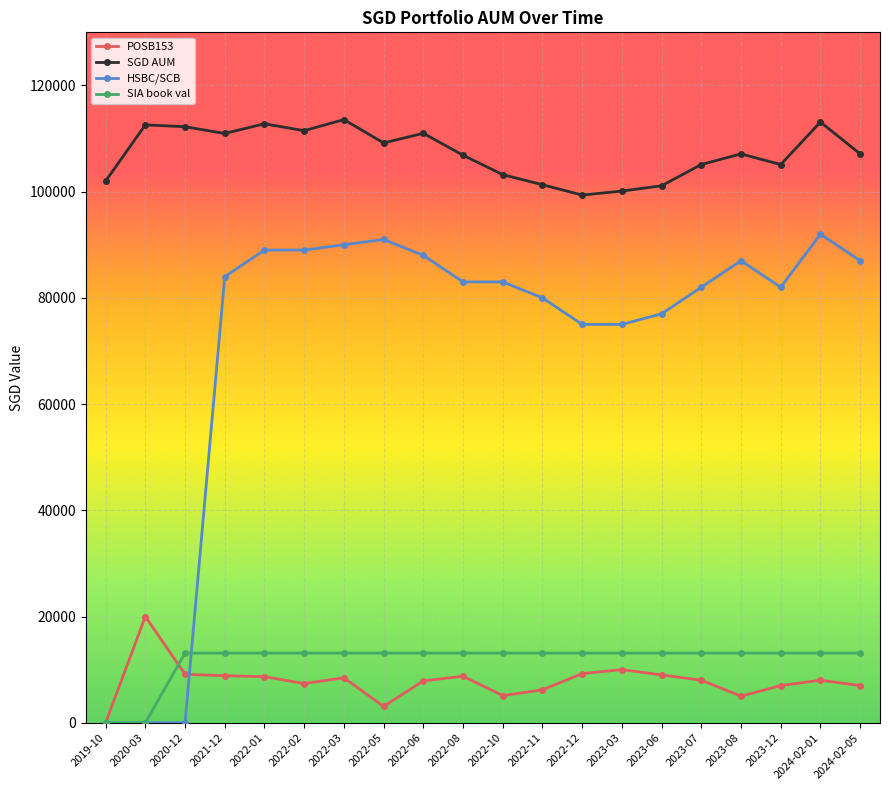

Rank the series by their maximum value, from highest to lowest.

SGD AUM, HSBC/SCB, POSB153, SIA book val